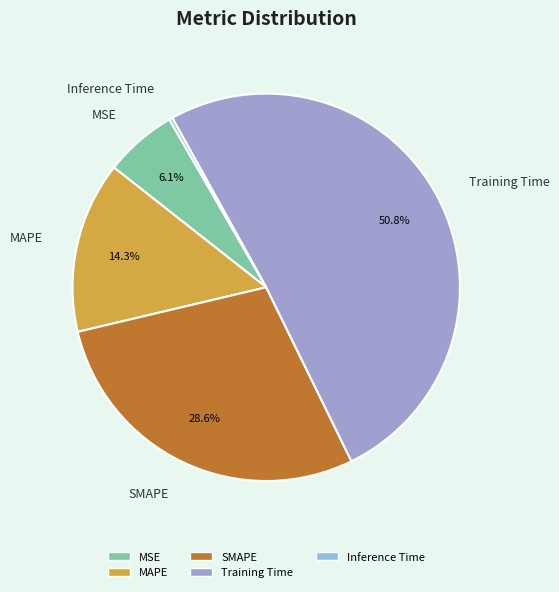

Which slice is the largest?

Training Time